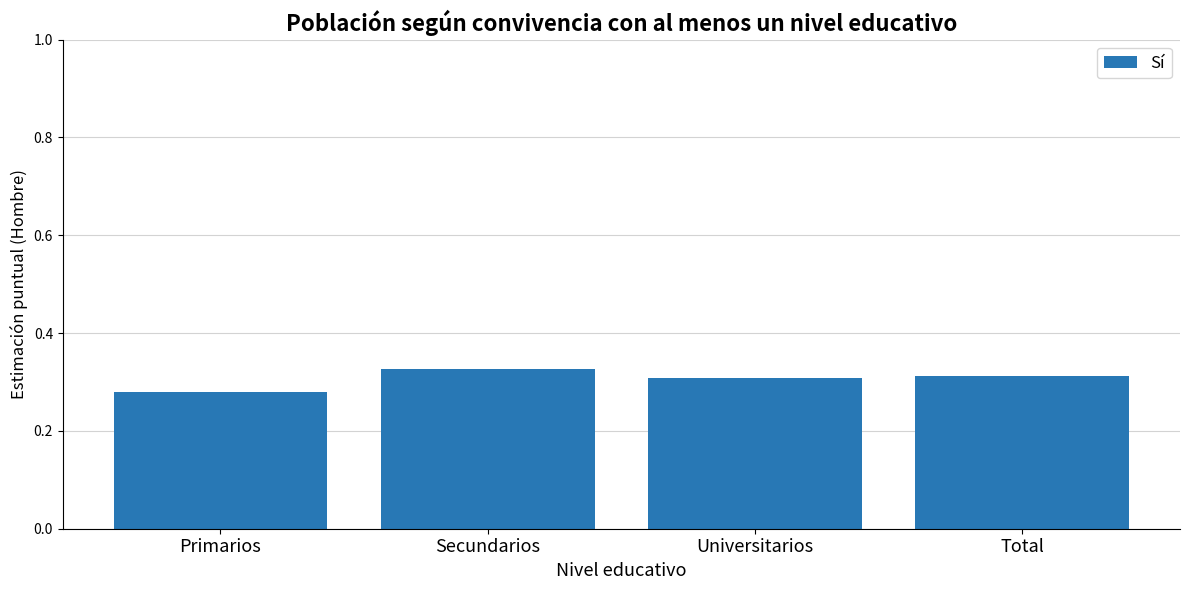

Which label corresponds to the smallest value in the chart?

Primarios